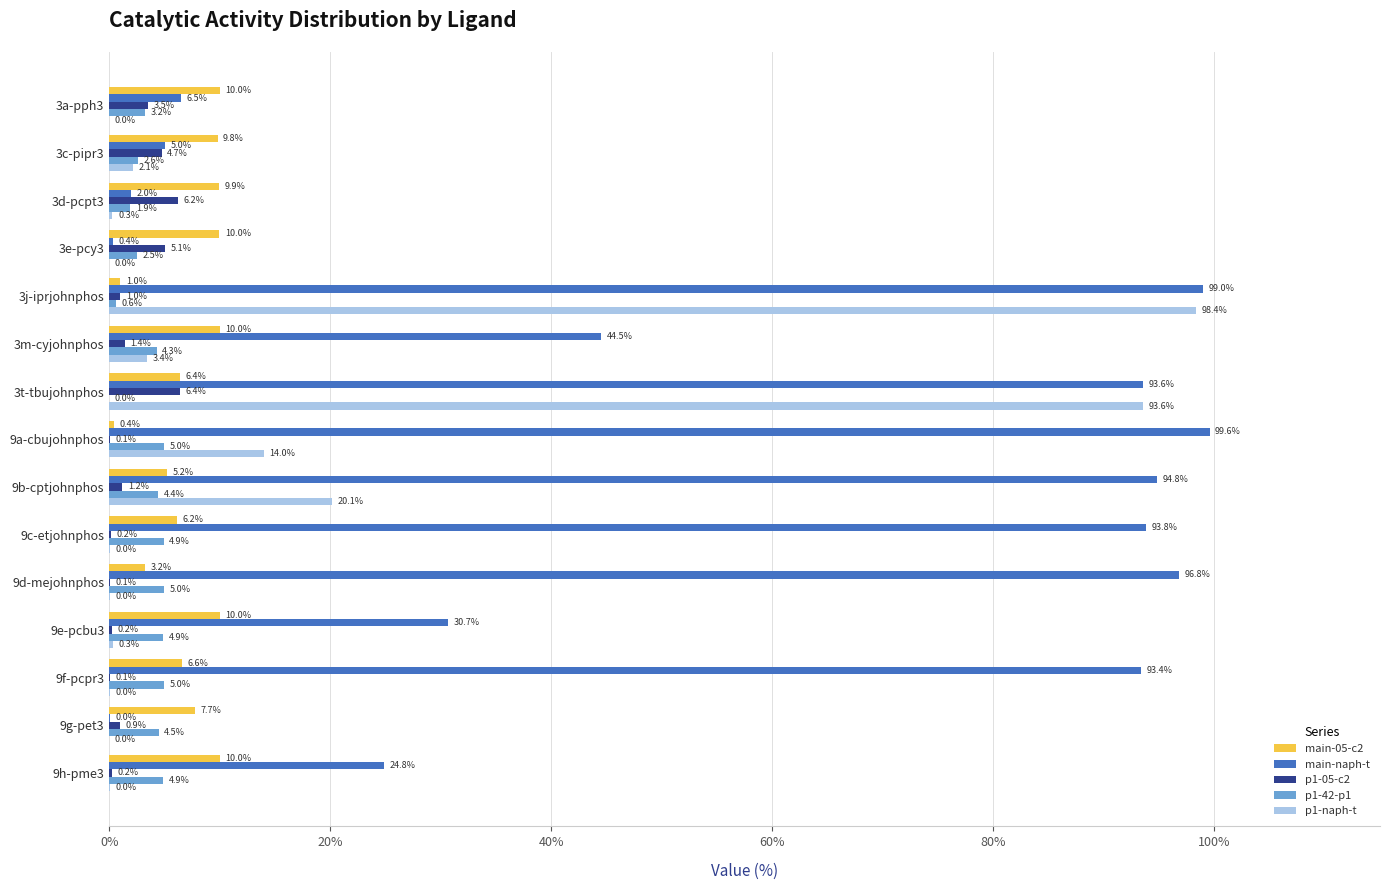

Which series has the largest total across all categories?

main-naph-t